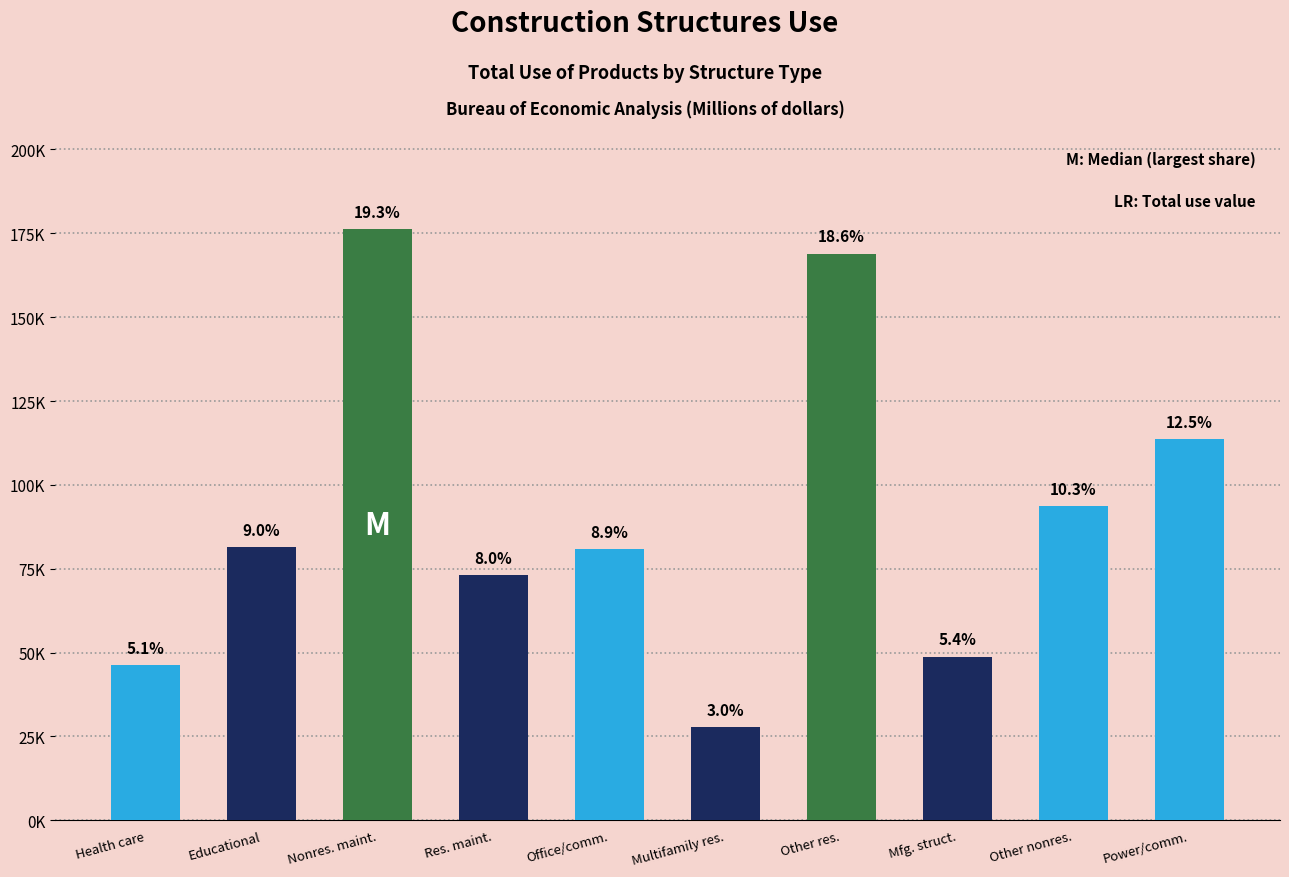

Where does the data first go above 81565?

Nonres. maint.